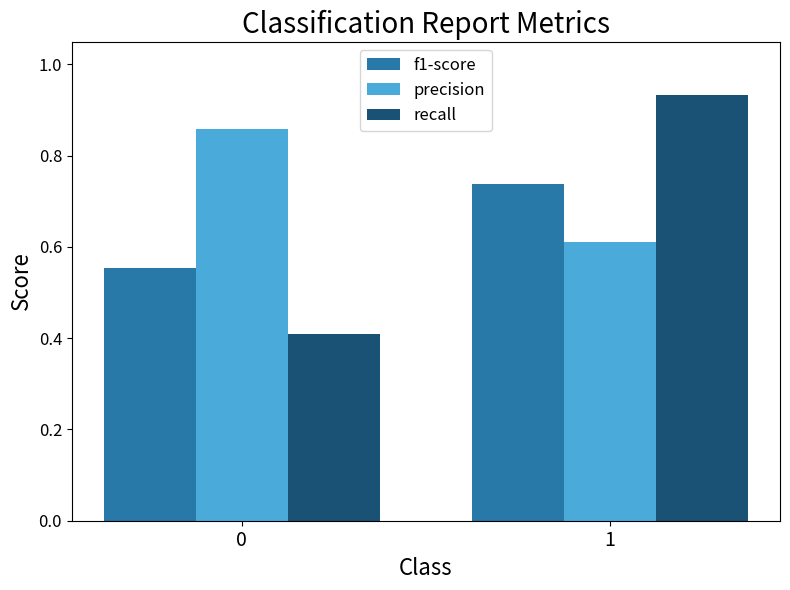

How many bars are there in total?

6